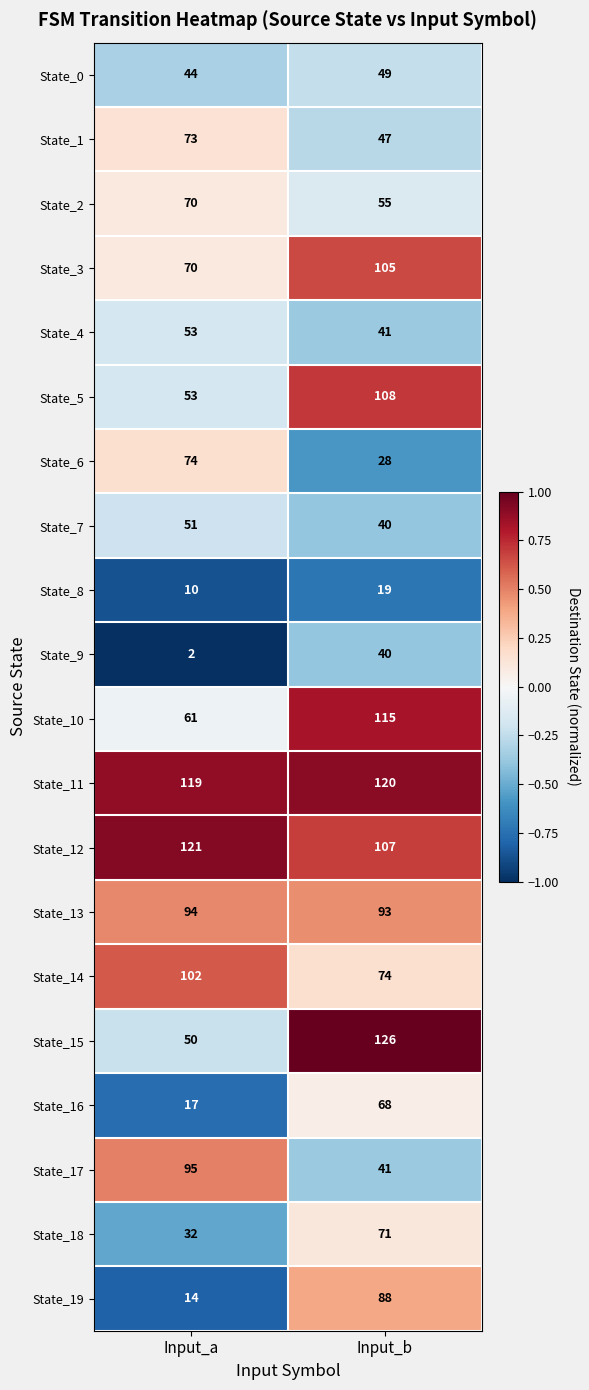

Rank the categories by State_1 value from highest to lowest.

Input_a, Input_b